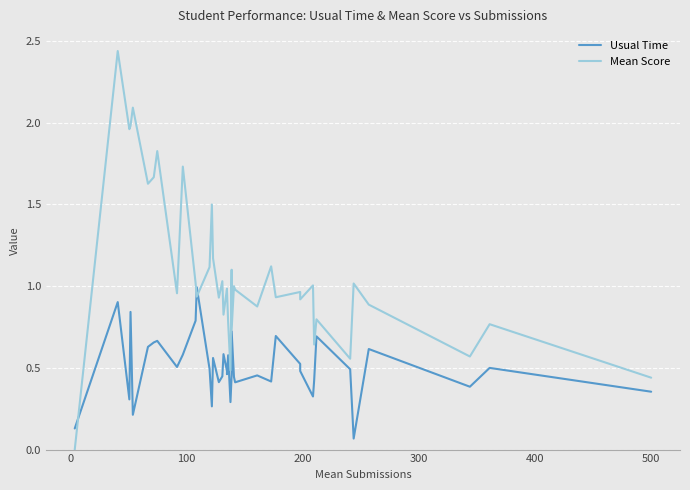

What is the greatest value displayed?

2.4